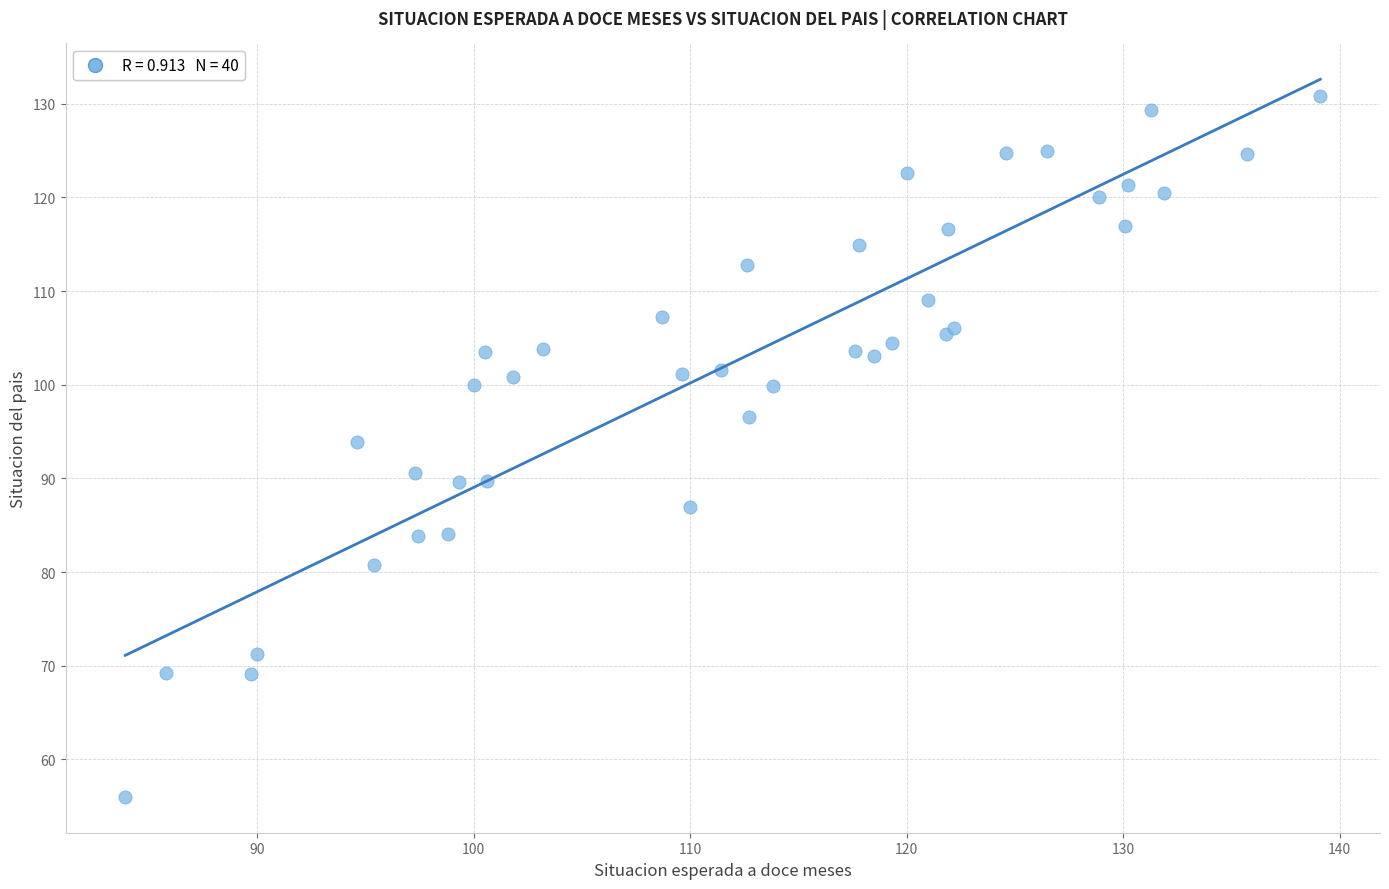

What Y value in the scatter plot is closest to 93?

93.9